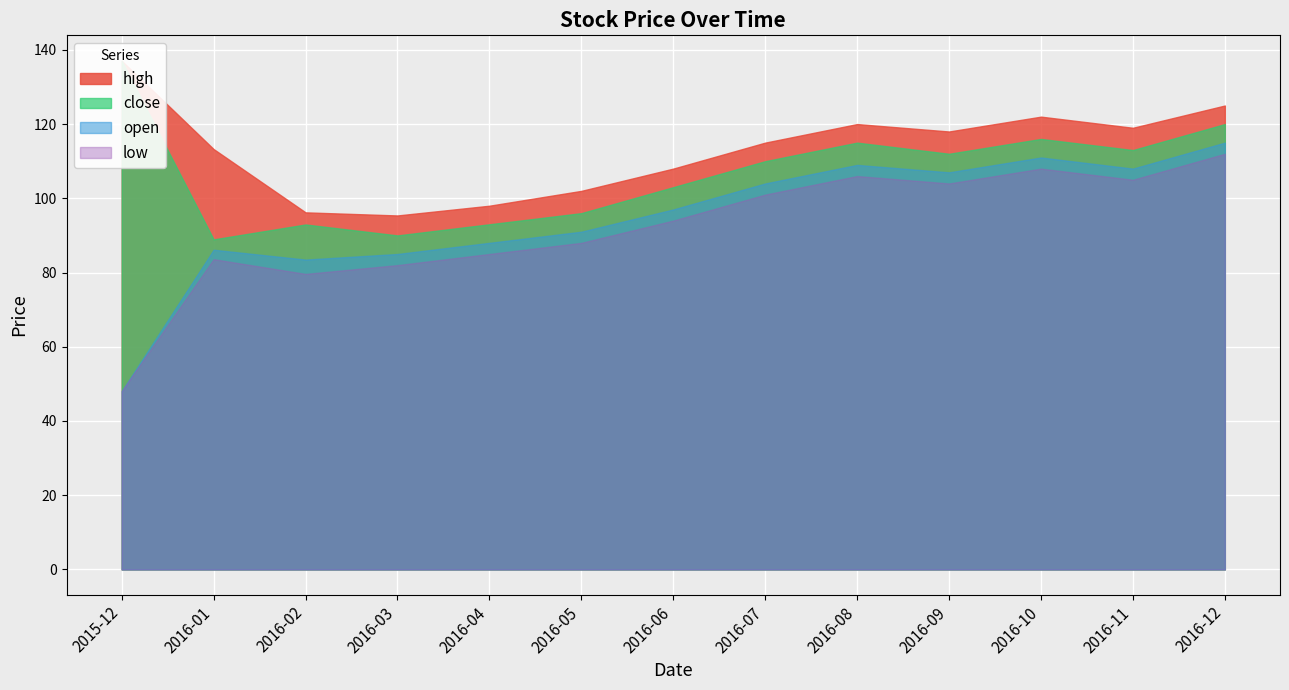

The value of open at 2016-03 is 85.0. True or false?

True